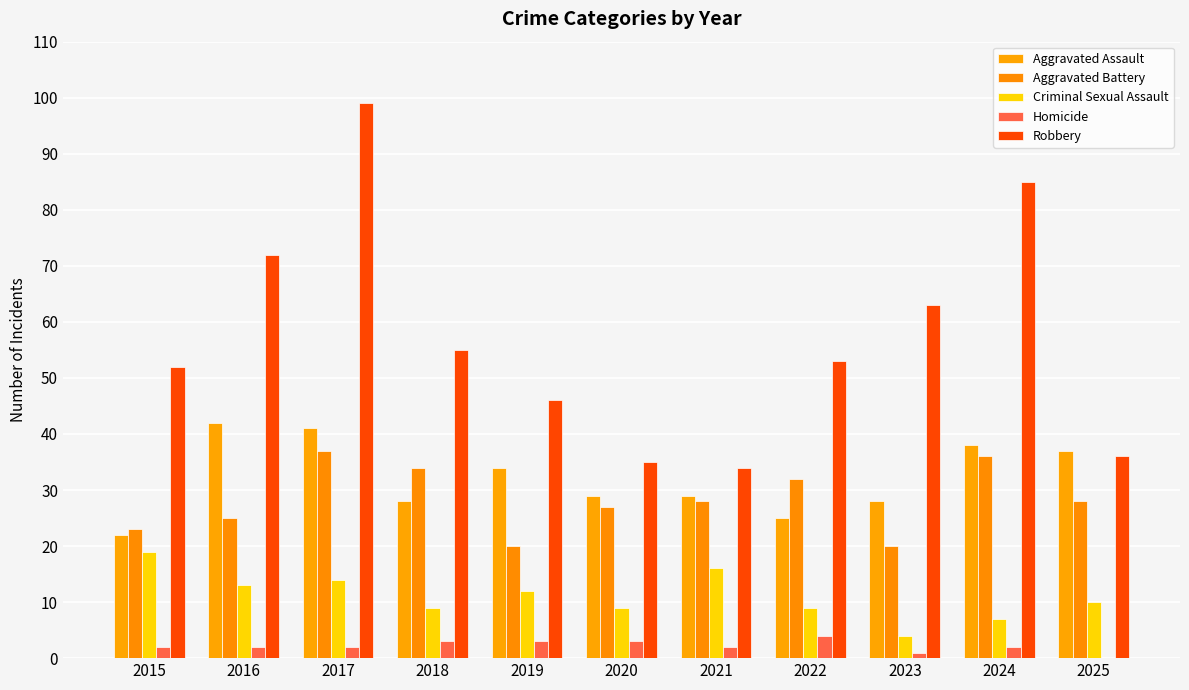

True or false: Homicide has a value of -2 at 2025.

False